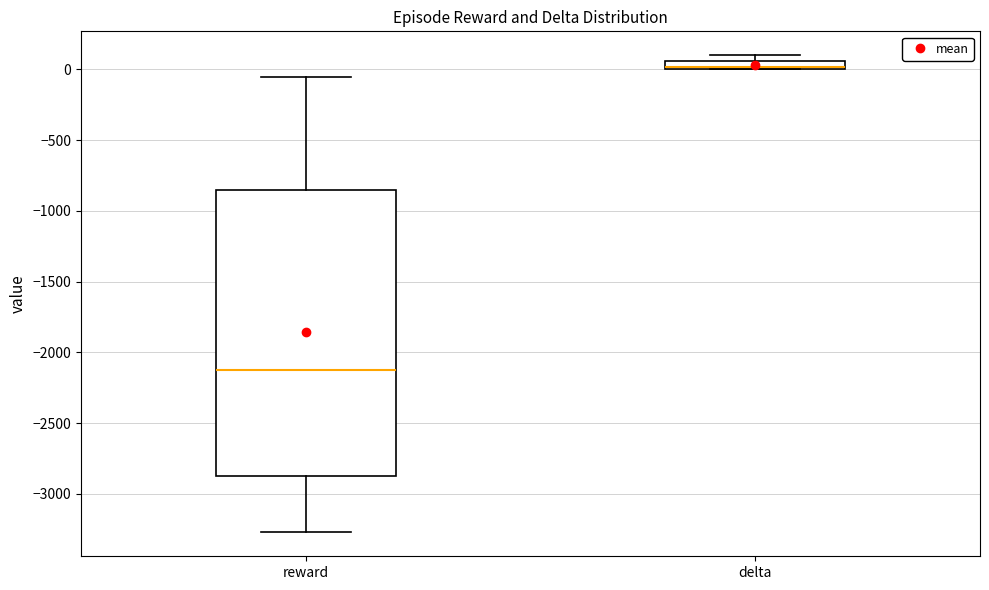

Comparing the boxes themselves (not the whiskers), which one is the tallest?

reward